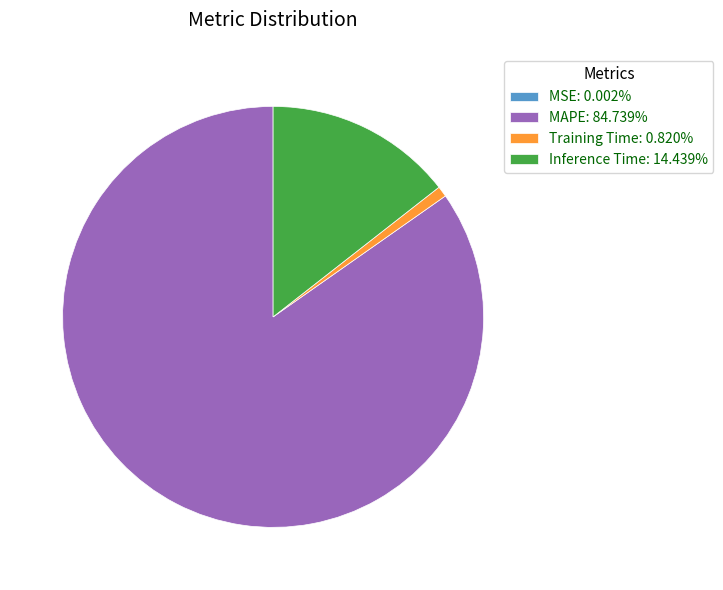

Combined, do Inference Time: 14.439% and MAPE: 84.739% account for over 50%?

Yes